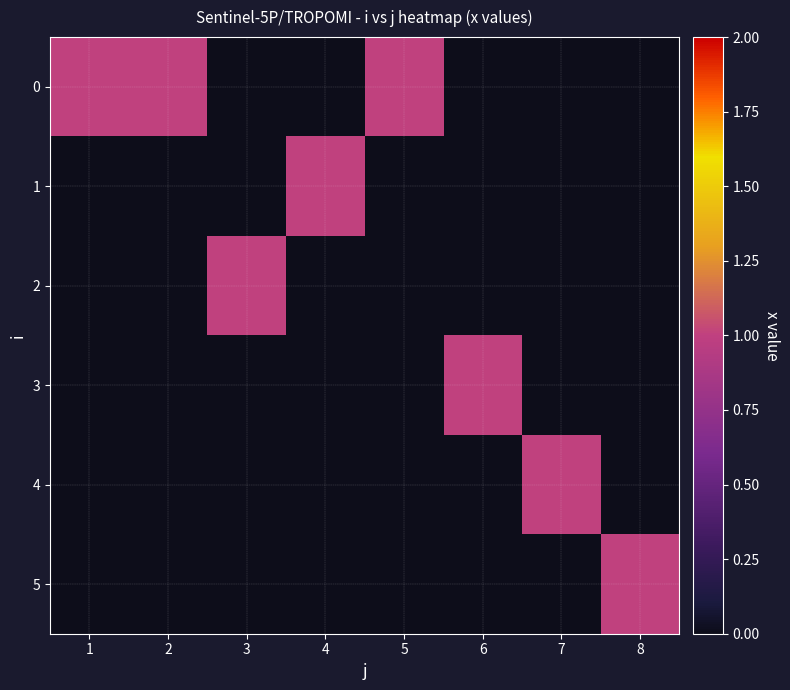

Rank the series by their maximum value, from lowest to highest.

0, 1, 2, 3, 4, 5